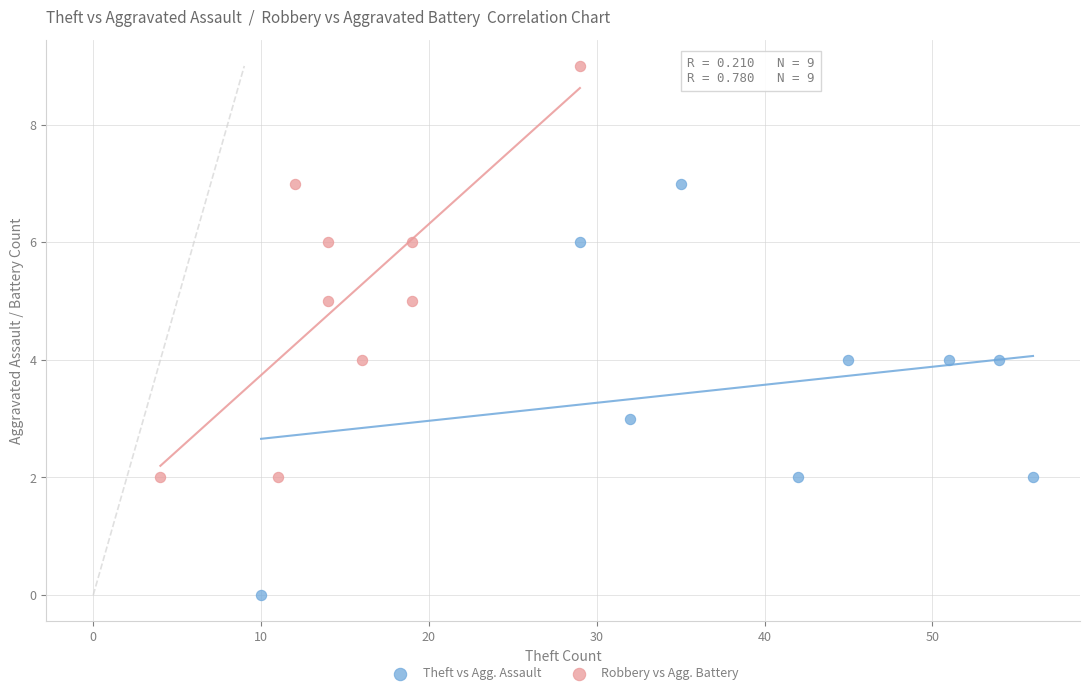

Which series contains the highest Y value?

Robbery vs Agg. Battery